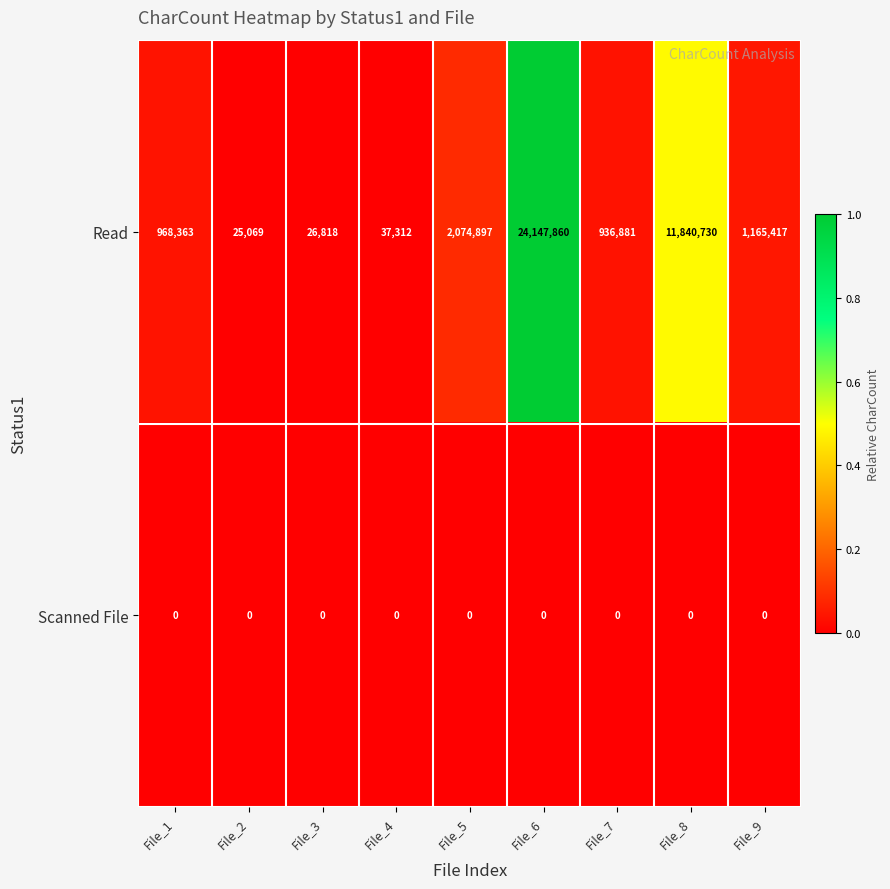

Reading right to left, transcribe all the data shown in this chart.

Read: File_9=1165417	File_8=11840730	File_7=936881	File_6=24147860	File_5=2074897	File_4=37312	File_3=26818	File_2=25069	File_1=968363
Scanned File: File_9=0	File_8=0	File_7=0	File_6=0	File_5=0	File_4=0	File_3=0	File_2=0	File_1=0